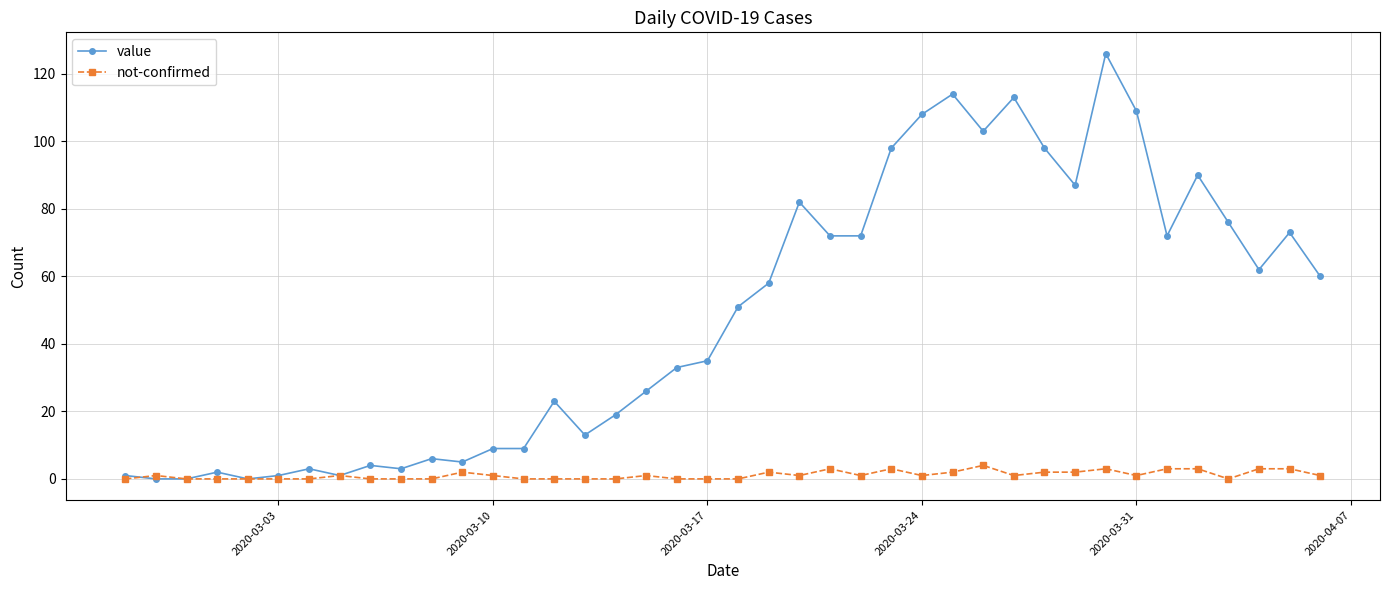

What is the value of the value point at the 21st from the left?

51